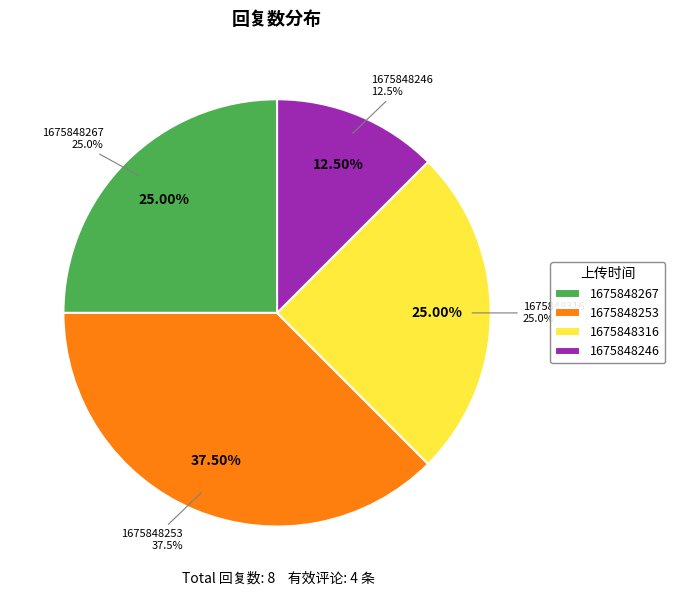

What percentage is the 1675848246 slice, to the nearest percent?

12%